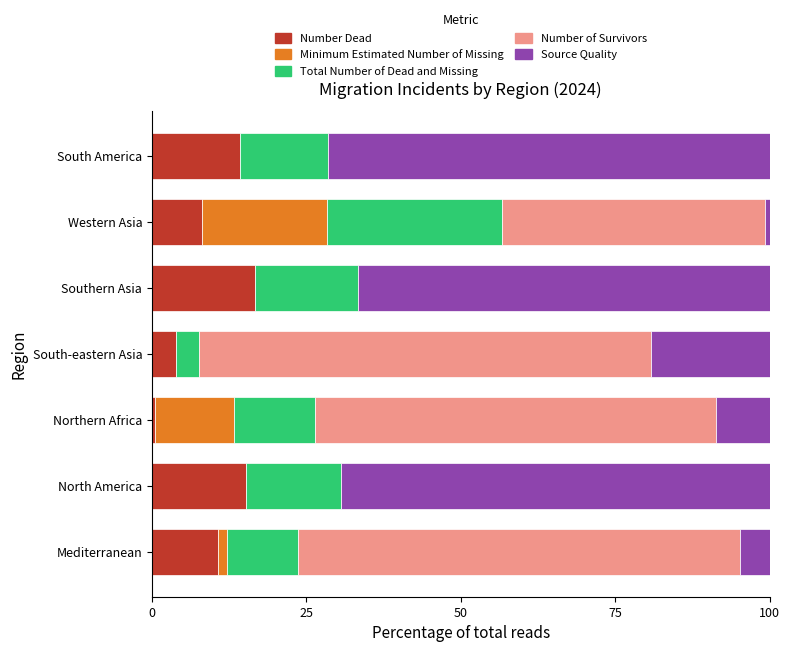

The value of Number Dead at Mediterranean is 3.2. True or false?

False